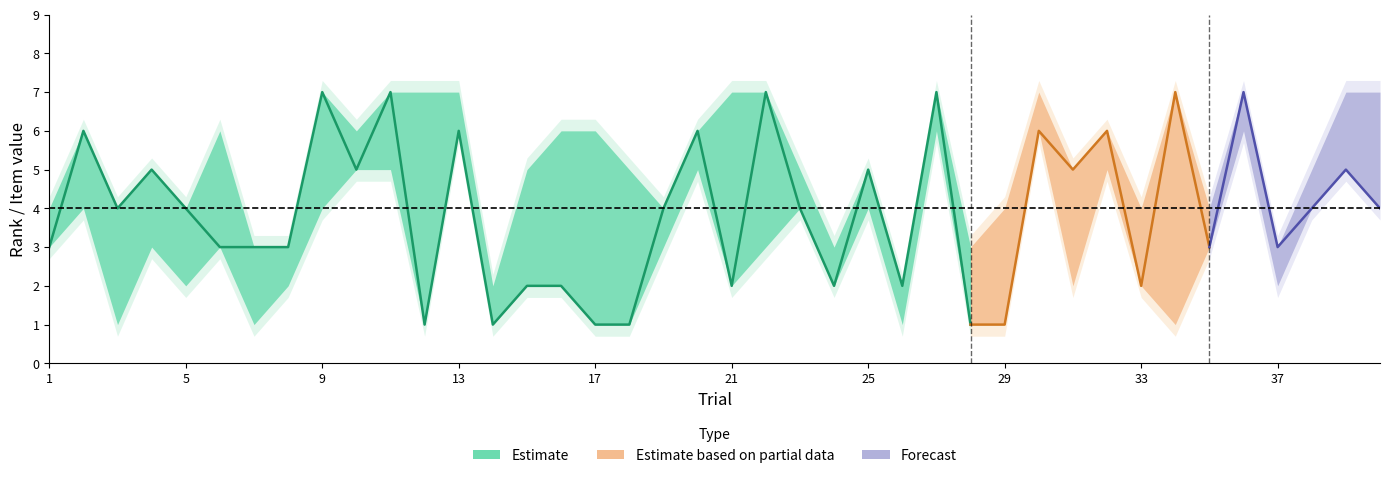

List the labels in order of Rank_1 value, largest first.

9, 11, 22, 27, 34, 36, 2, 13, 20, 30, 32, 4, 10, 25, 31, 39, 3, 5, 19, 23, 38, 40, 1, 6, 7, 8, 35, 37, 15, 16, 21, 24, 26, 33, 12, 14, 17, 18, 28, 29